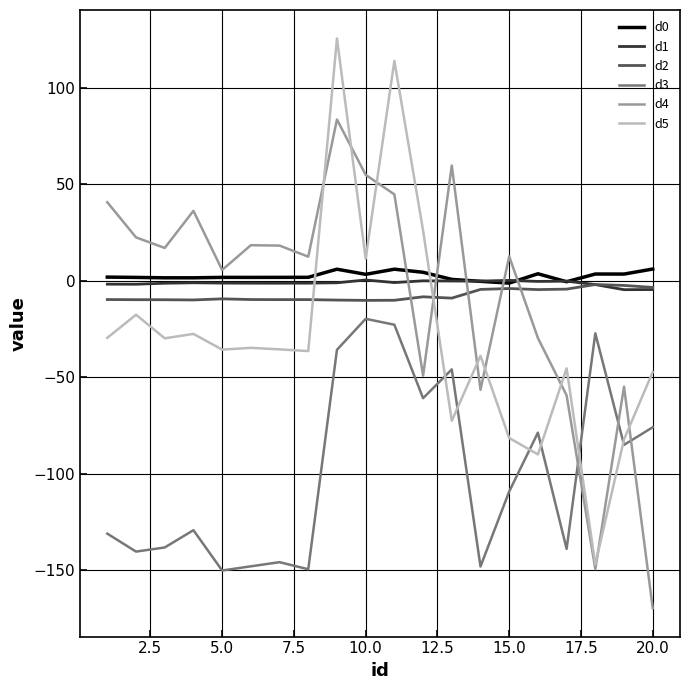

True or false: d5 and d2 cross at least once.

True